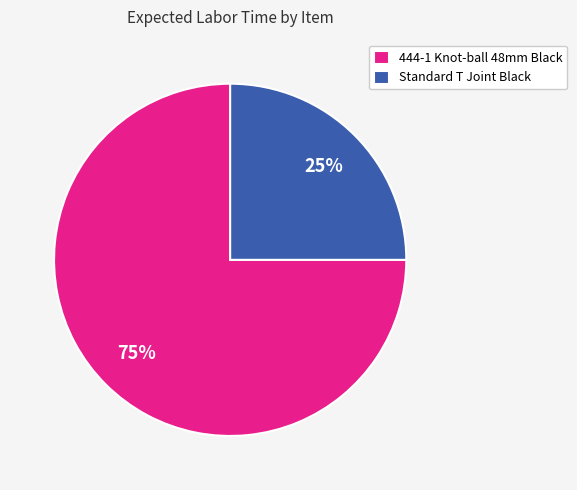

Which slice is the largest?

444-1 Knot-ball 48mm Black